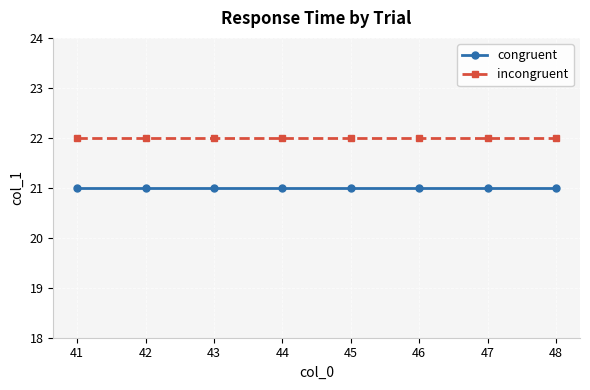

Is it true that incongruent equals 22 at 45?

True